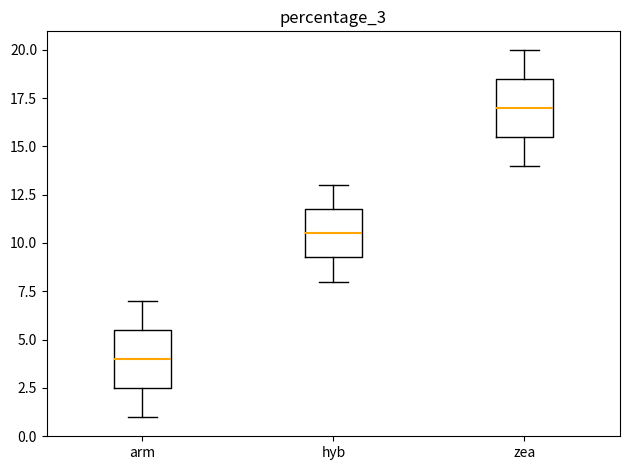

Reading left to right, transcribe this box plot: for each box, give where its median line is, the range the box spans, and where its two whiskers end, as read against the y-axis. The values are not printed on the chart, so give them approximately, as read against the axis.

arm: median 4.0, box 2.5 to 5.5, whiskers 1.0 to 7.0
hyb: median 10.5, box 9.5 to 12.0, whiskers 8.0 to 13.0
zea: median 17.0, box 15.5 to 18.5, whiskers 14.0 to 20.0